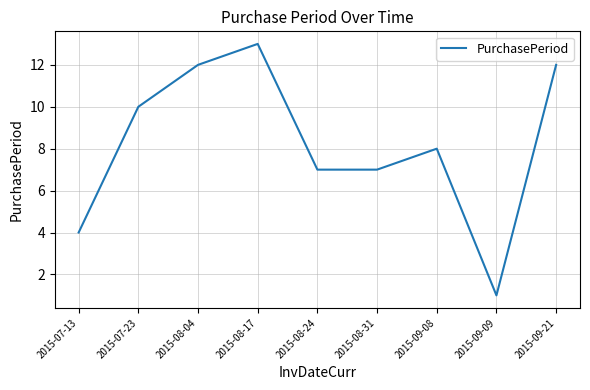

What is the average value?

8